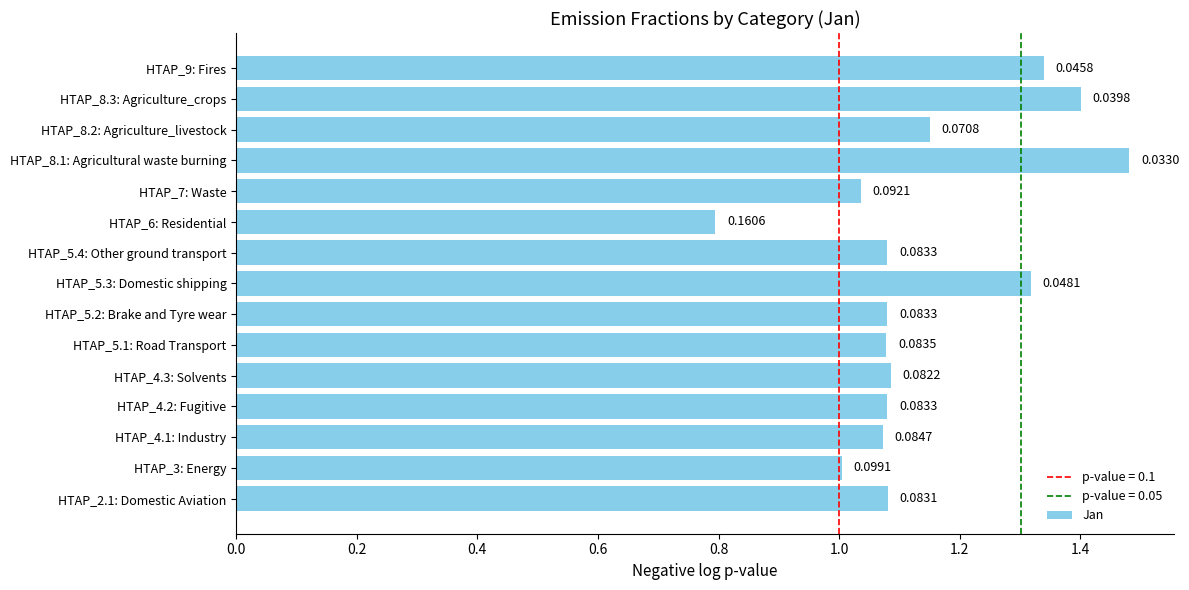

Does the chart contain any negative values?

No